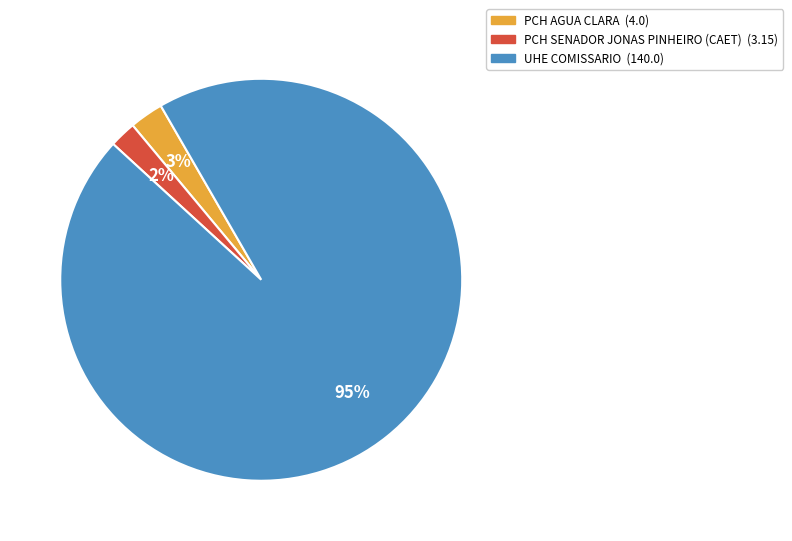

Which slice is the largest?

UHE COMISSARIO